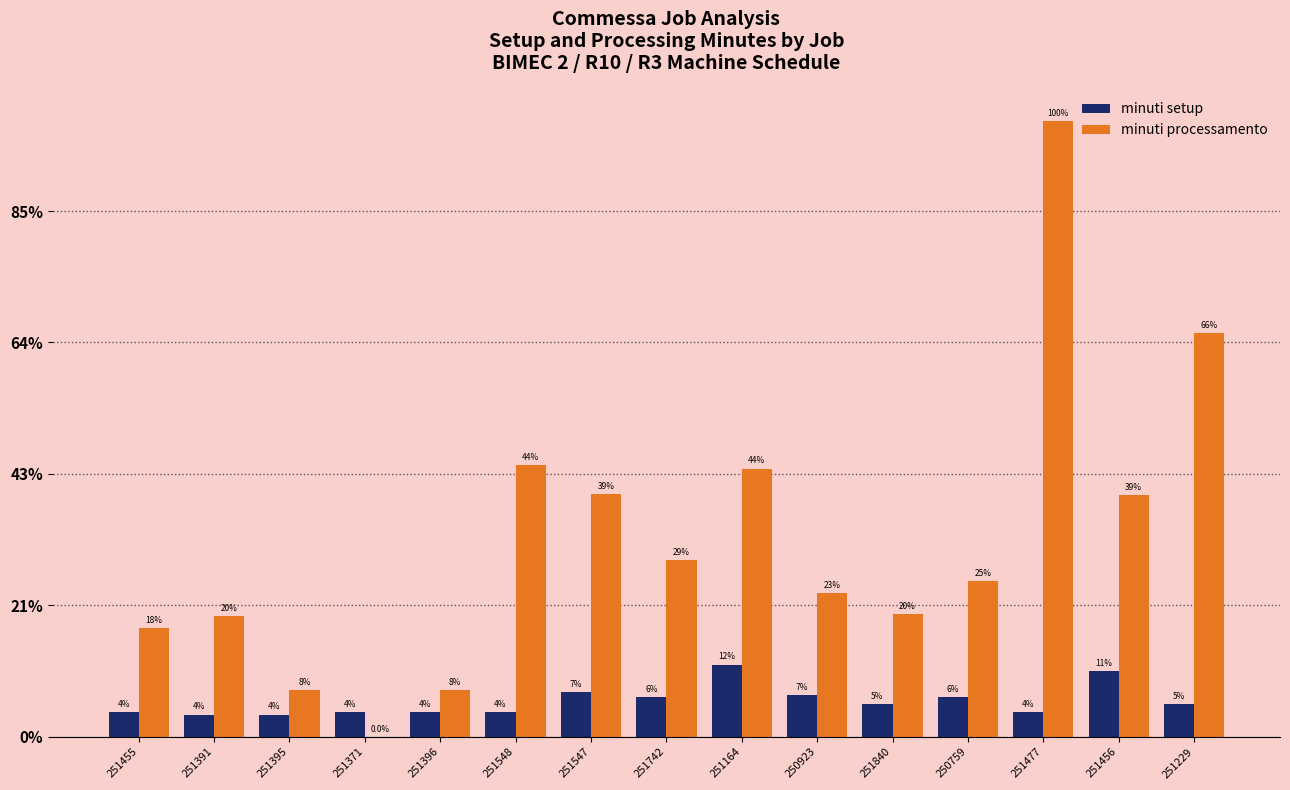

What are all the series names shown in the legend?

minuti setup, minuti processamento